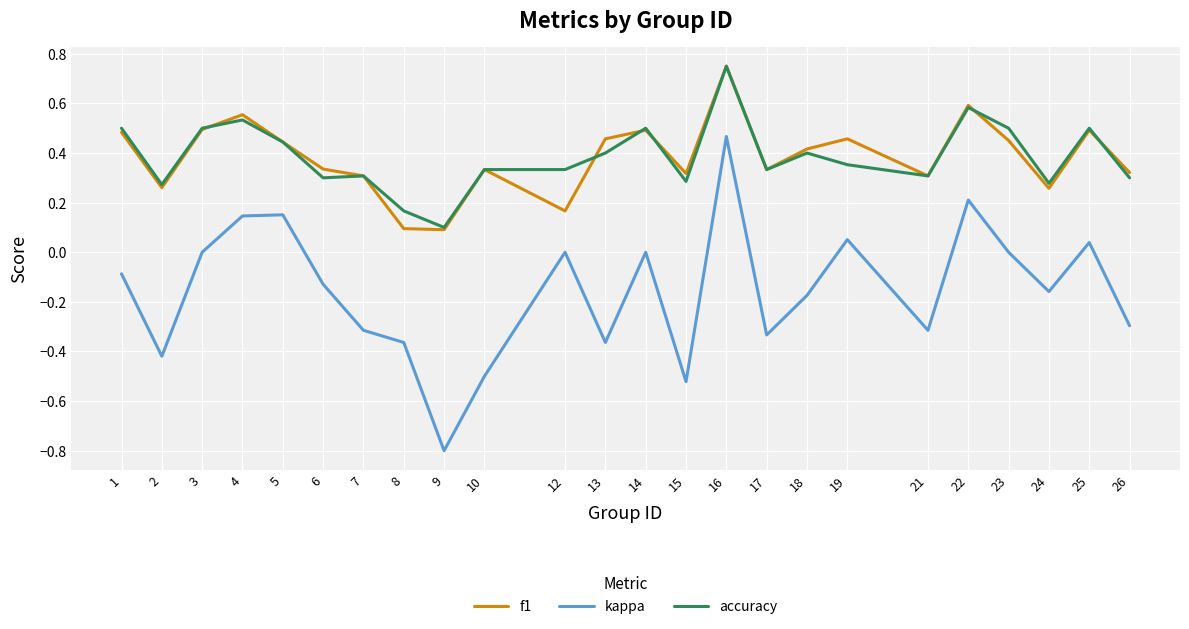

How many series are shown in this chart?

3